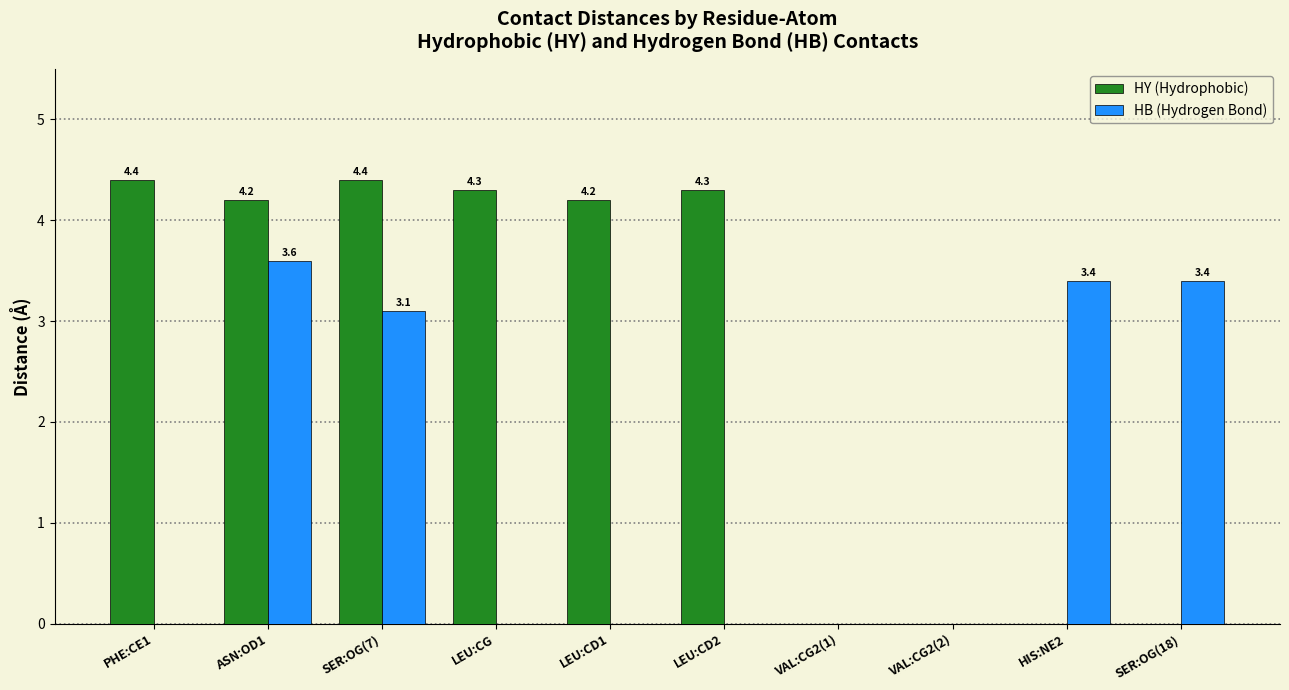

How many groups of bars are there?

10